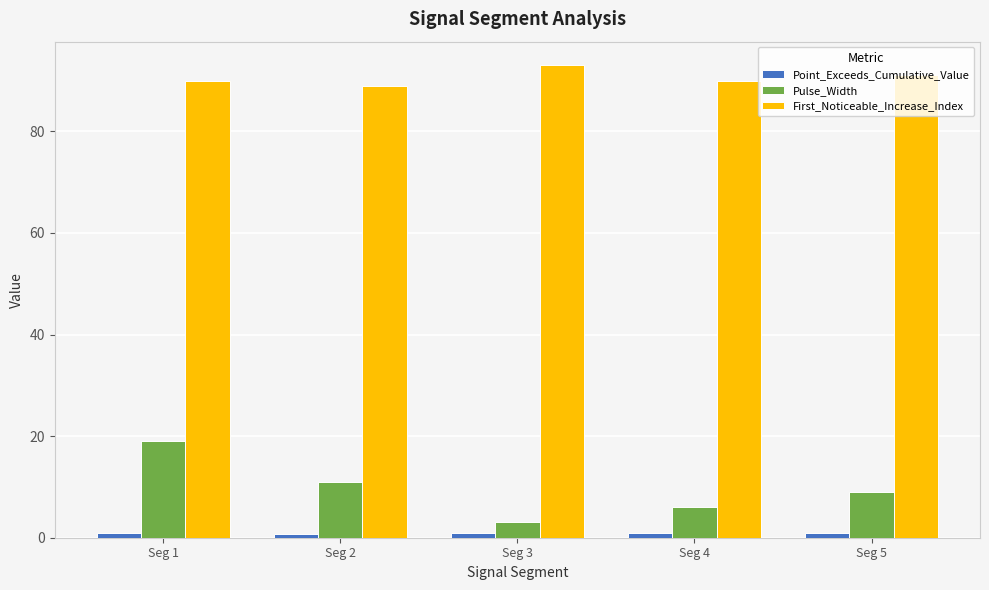

What is the sum of all Pulse_Width values?

48.0